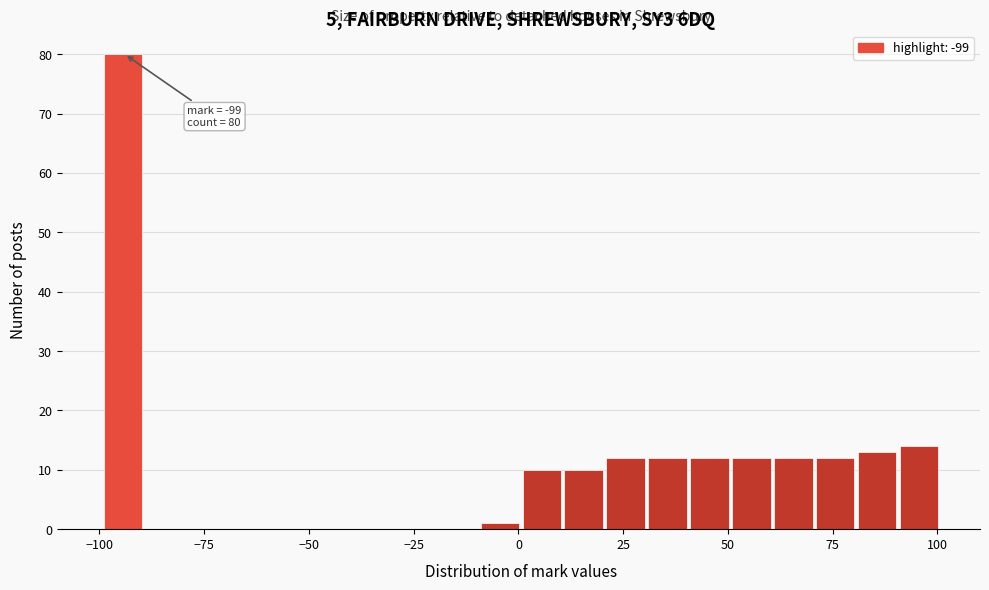

Read against the x-axis, roughly where is the centre of the tallest bar?

-95